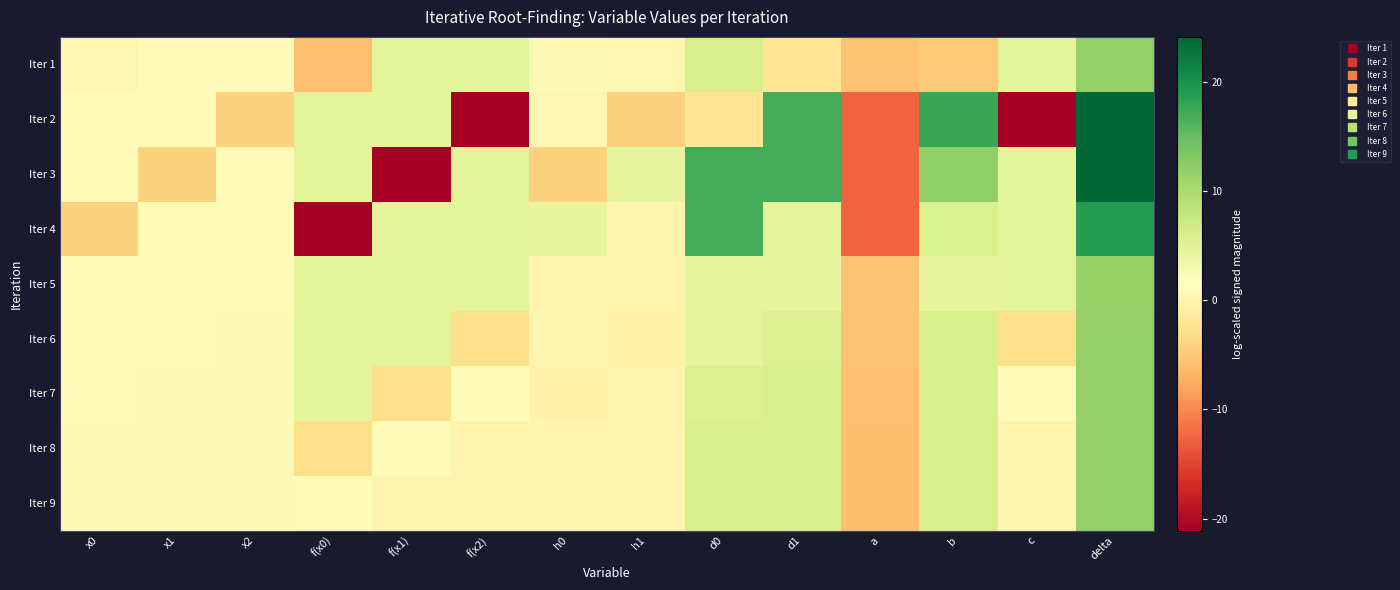

What is the smallest value displayed?

-21.1